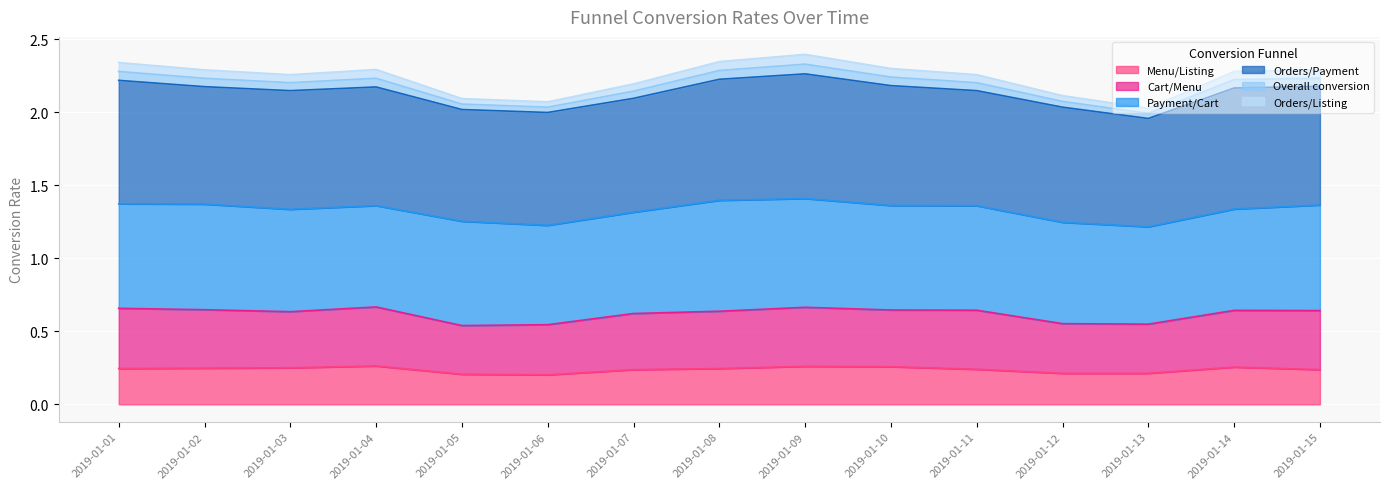

Where is Menu/Listing nearest to the value 0?

2019-01-06